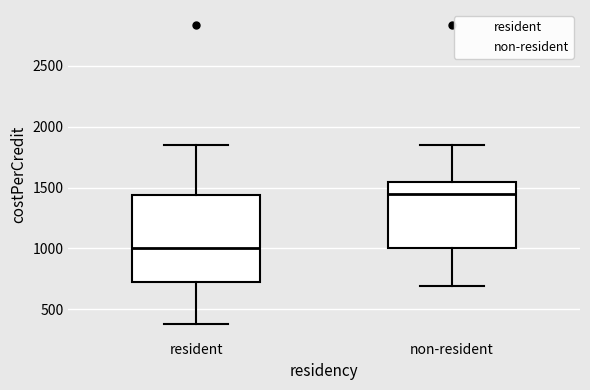

Reading left to right, read every box against the y-axis: the position of its median line, the range the box covers, and the ends of its whiskers. The values are not printed on the chart, so give them approximately, as read against the axis.

resident: median 1000, box 750 to 1450, whiskers 400 to 1850
non-resident: median 1450, box 1000 to 1550, whiskers 700 to 1850